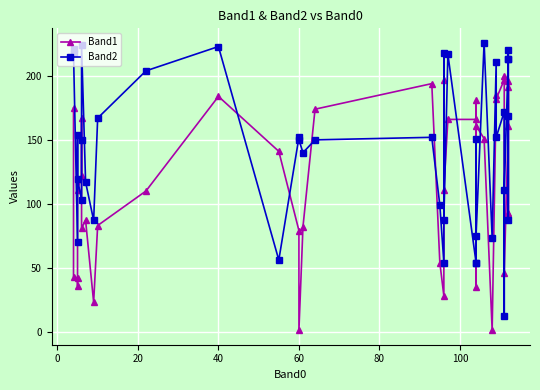

Is the value of Band2 at 40 greater than the value of Band1 at 31?

No